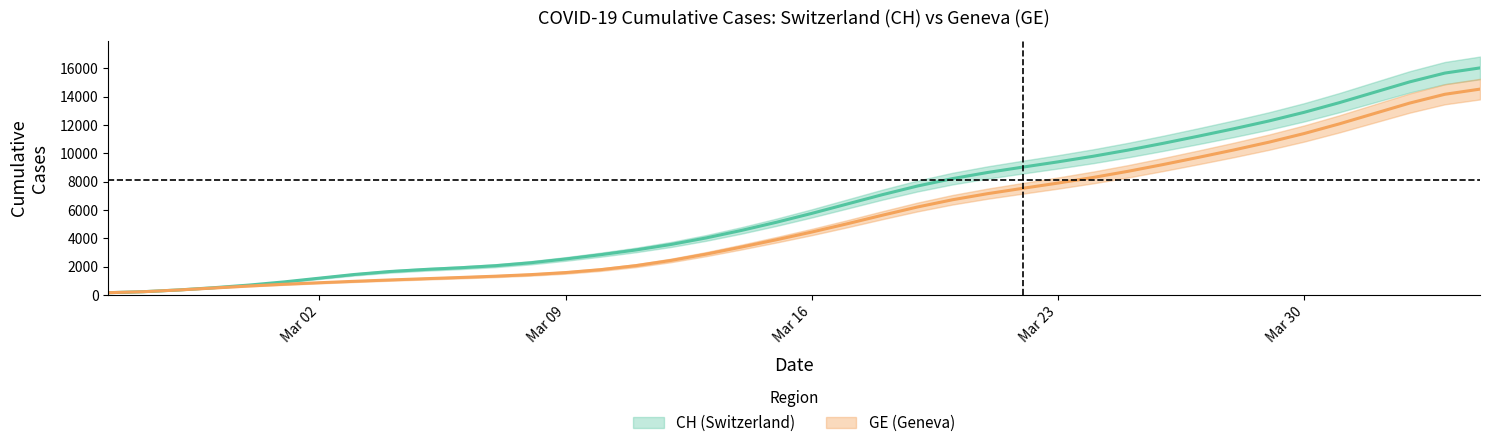

True or false: GE has more than 2 interior local peaks.

False